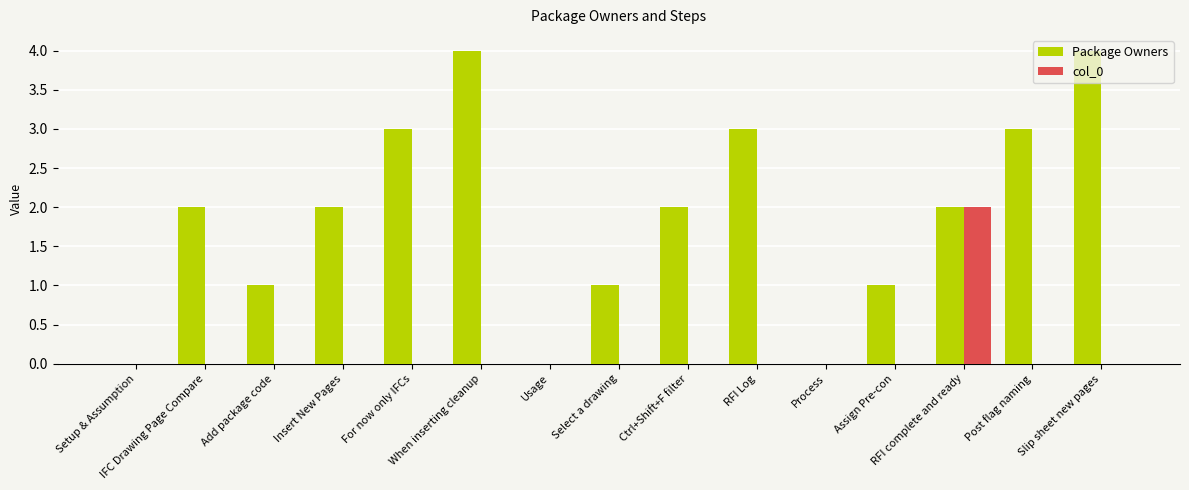

Read the Package Owners value at IFC Drawing Page Compare.

2